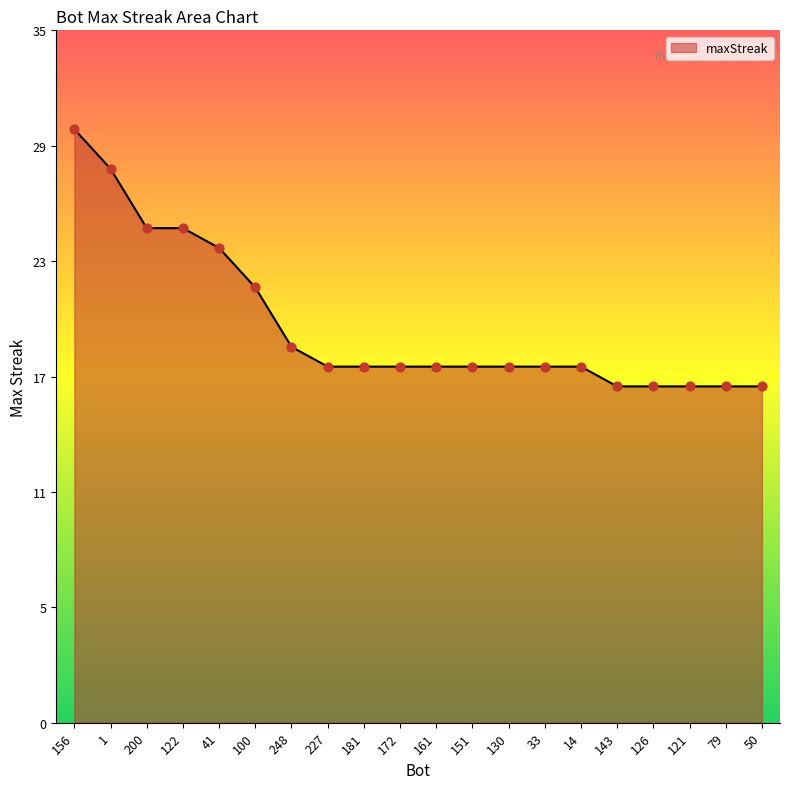

What is the change in value from 181 to 126?

-1